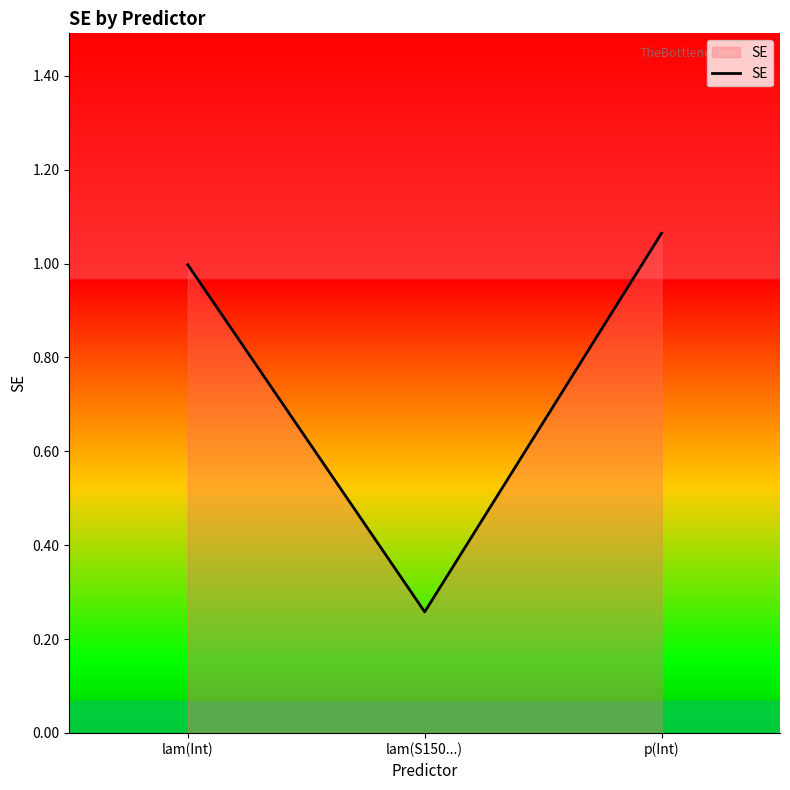

At which category does the chart reach its minimum across all series?

lam(S150...)